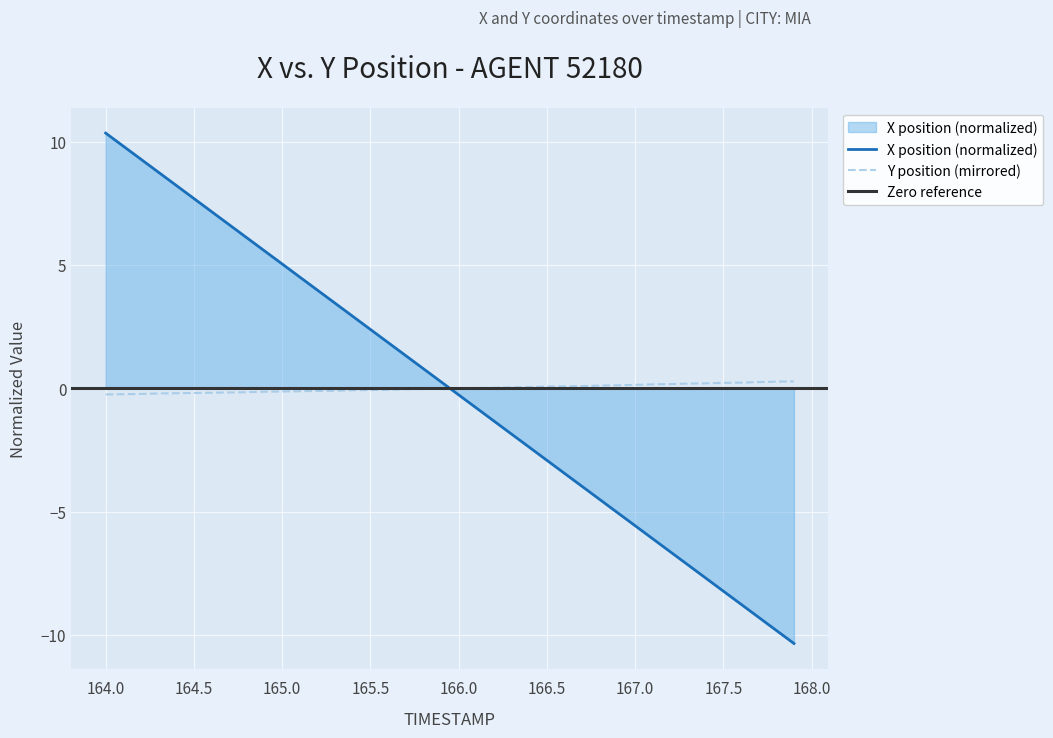

Is it true that Y equals -0.1 at 164.5?

False